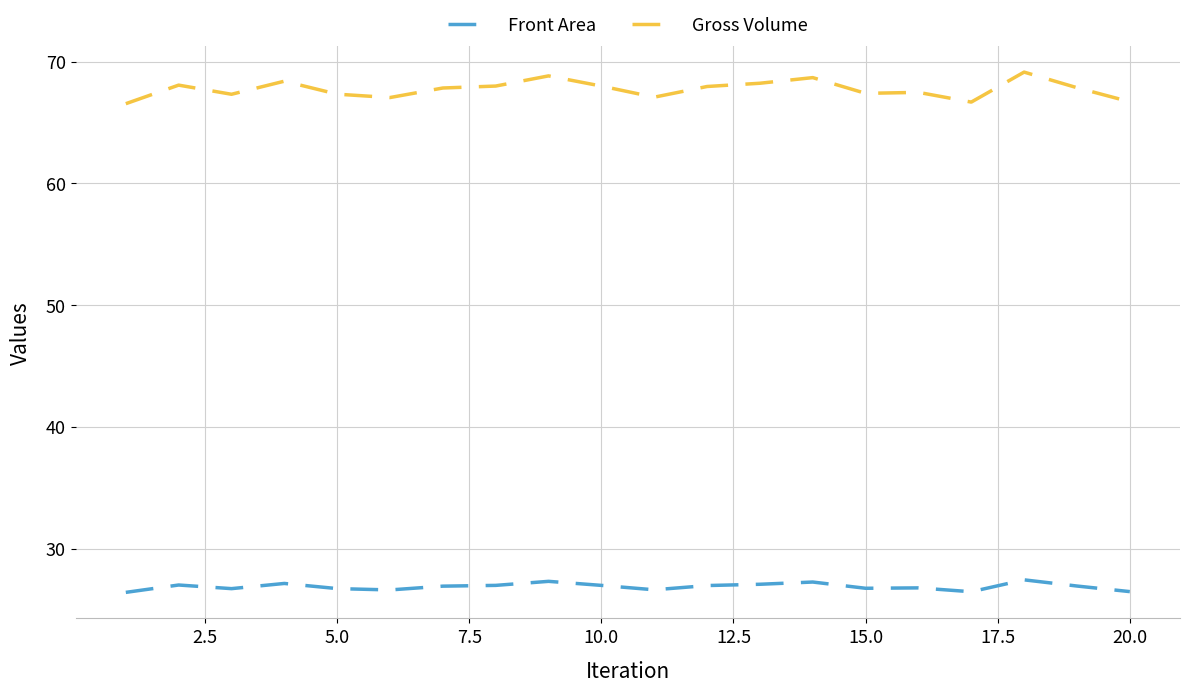

Which series has the largest total across all categories?

Gross Volume